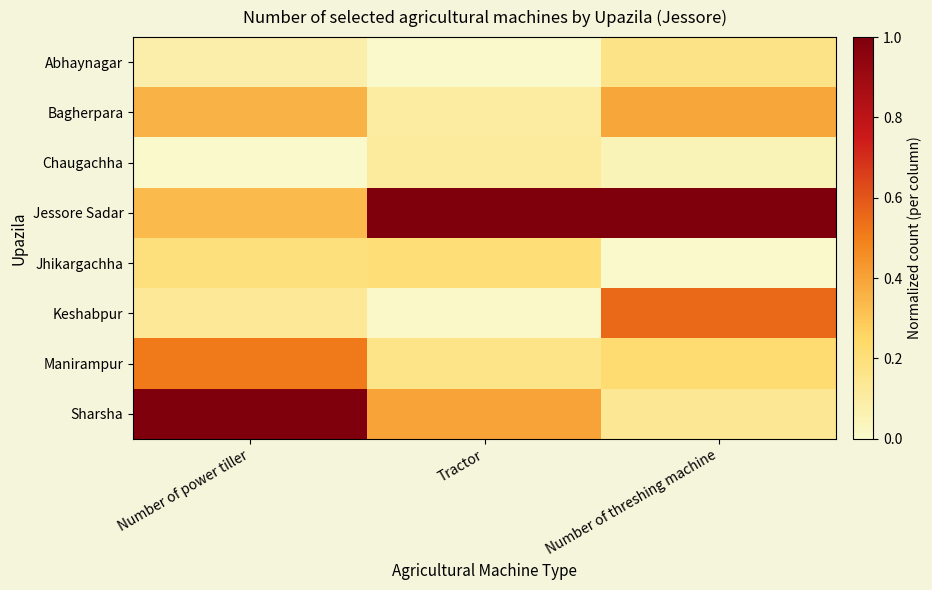

Reading left to right, transcribe all the data shown in this chart.

Abhaynagar: Number of power tiller=0.1	Tractor=0.0	Number of threshing machine=0.2
Bagherpara: Number of power tiller=0.4	Tractor=0.1	Number of threshing machine=0.4
Chaugachha: Number of power tiller=0.0	Tractor=0.1	Number of threshing machine=0.1
Jessore Sadar: Number of power tiller=0.3	Tractor=1.0	Number of threshing machine=1.0
Jhikargachha: Number of power tiller=0.2	Tractor=0.2	Number of threshing machine=0.0
Keshabpur: Number of power tiller=0.1	Tractor=0.0	Number of threshing machine=0.6
Manirampur: Number of power tiller=0.5	Tractor=0.2	Number of threshing machine=0.2
Sharsha: Number of power tiller=1.0	Tractor=0.4	Number of threshing machine=0.1